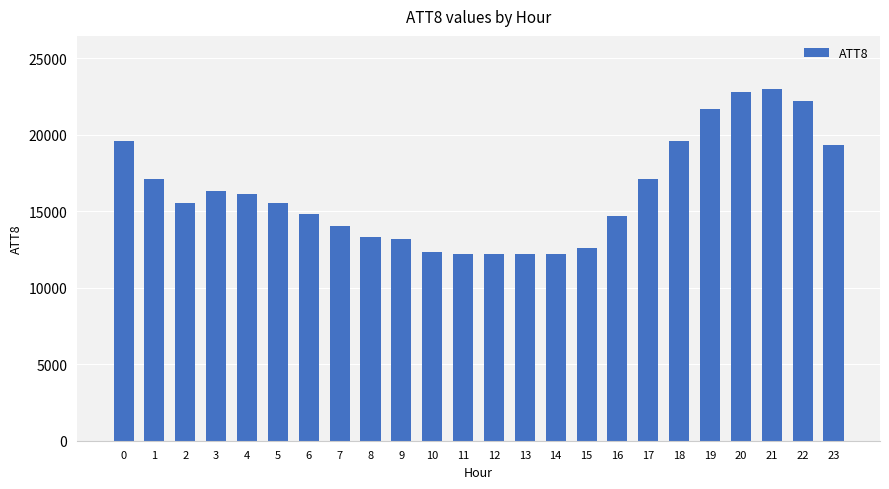

Are the bars grouped side by side (vs. stacked)?

No